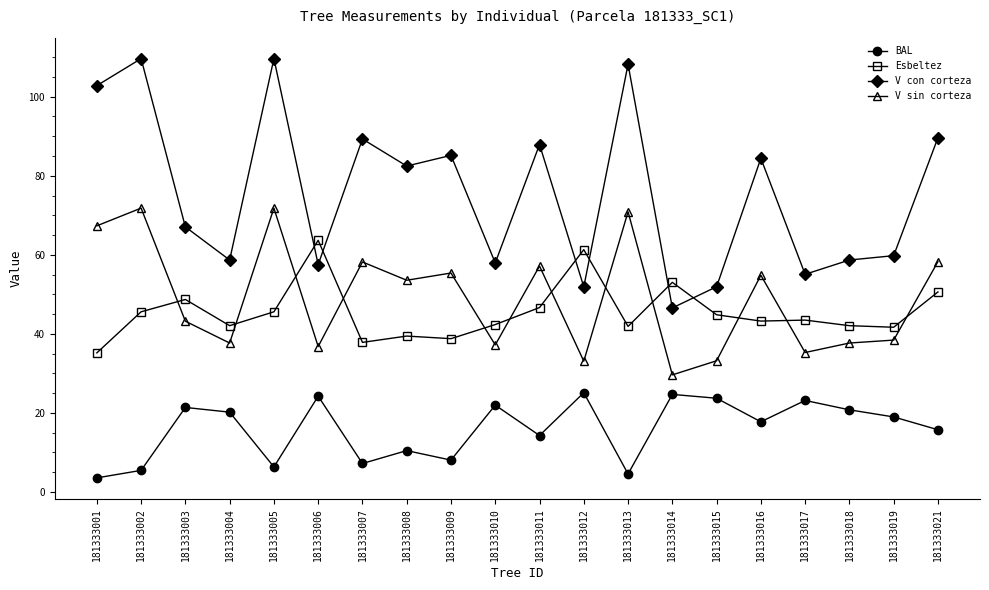

What is the highest value of the V con corteza series?

109.6